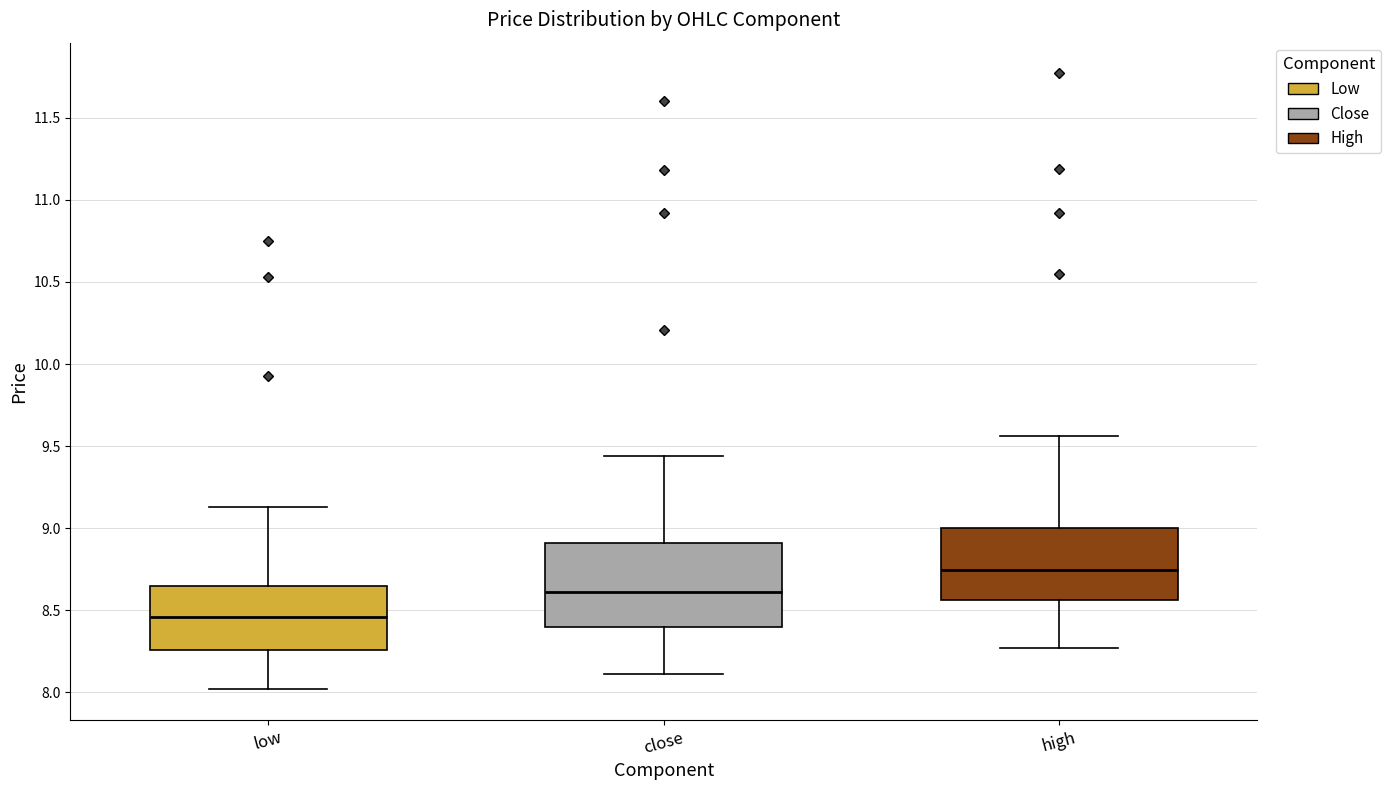

Where does the median line of the box for close sit on the y-axis? The values are not printed on the chart, so give them approximately, as read against the axis.

8.60